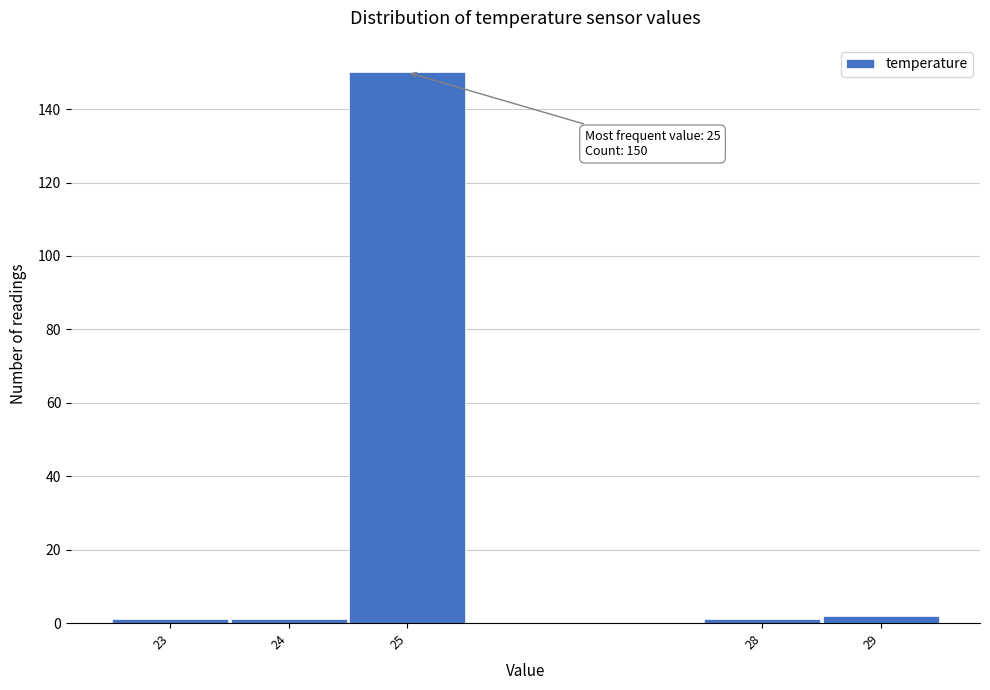

Which range on the x-axis has the tallest bar?

24.5 to 25.5